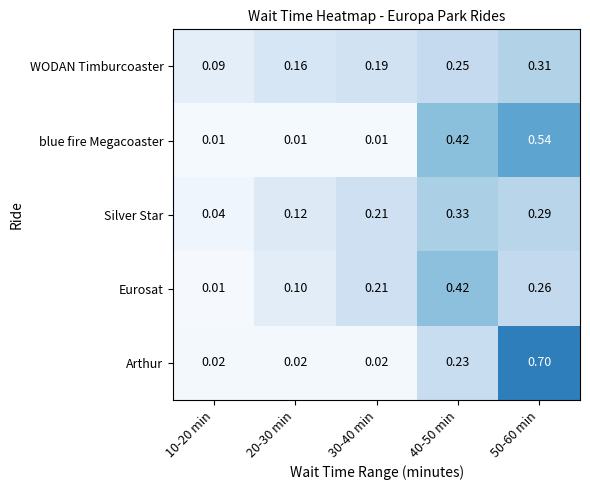

Rank the series at 50-60 min from highest to lowest value.

Arthur, blue fire Megacoaster, WODAN Timburcoaster, Silver Star, Eurosat